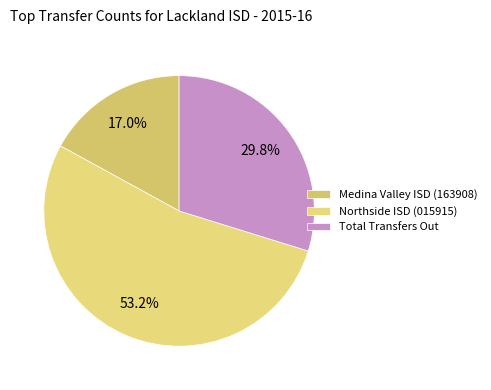

Which slice is the smallest?

Medina Valley ISD (163908)